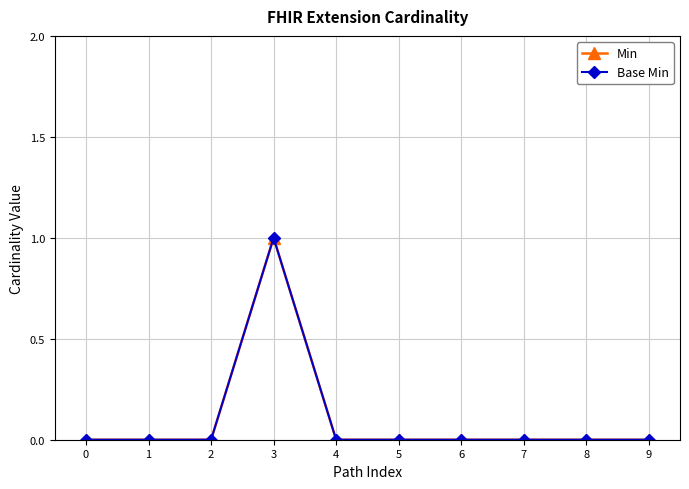

What are all the series names shown in the legend?

Min, Base Min